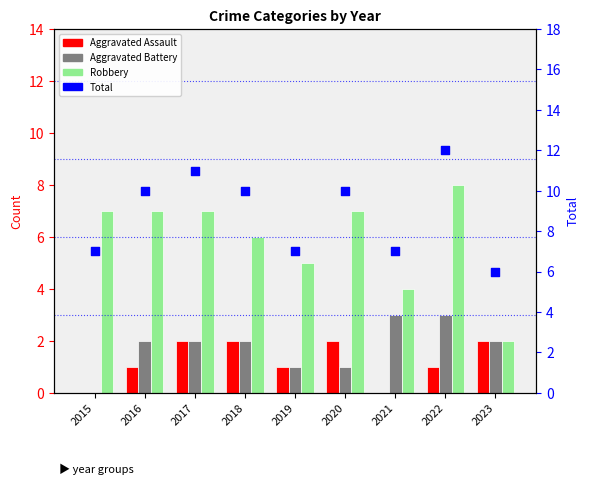

Is the value of Aggravated Assault at 2017 greater than the value of Aggravated Battery at 2020?

Yes